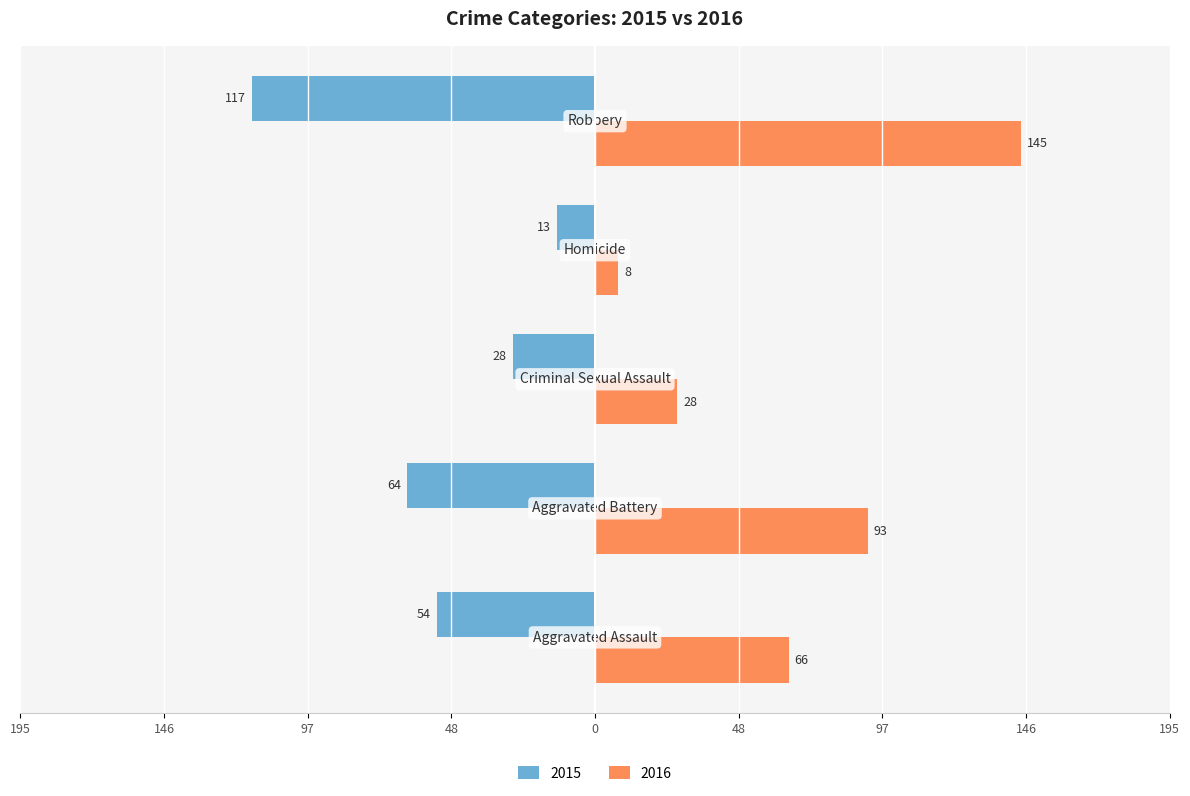

Where does the 2015 series first go above -54?

Criminal Sexual Assault